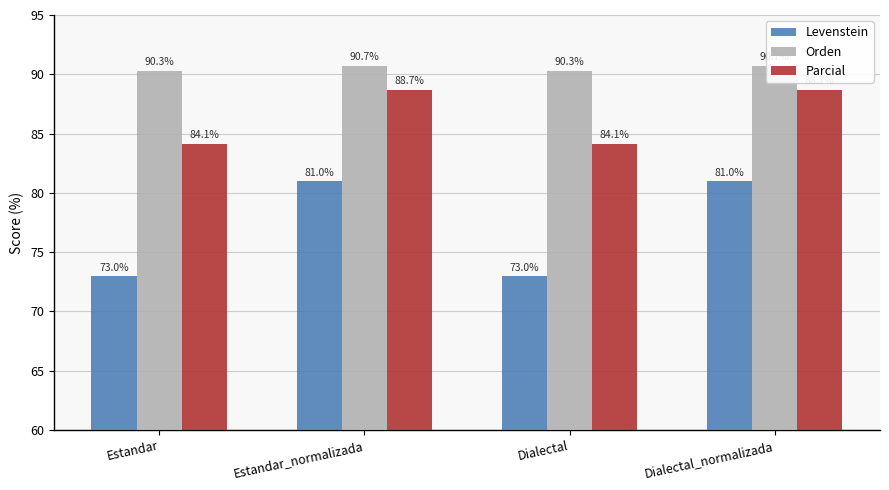

What is the label of the 2nd bar from the right?

Dialectal